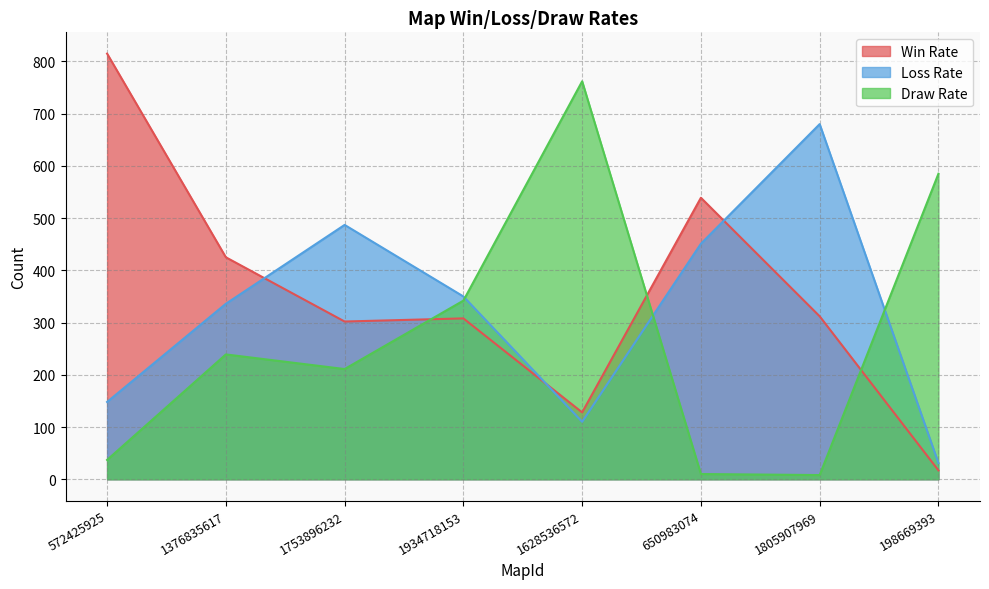

What is the spread (max minus min) of values at 1628536572?

652